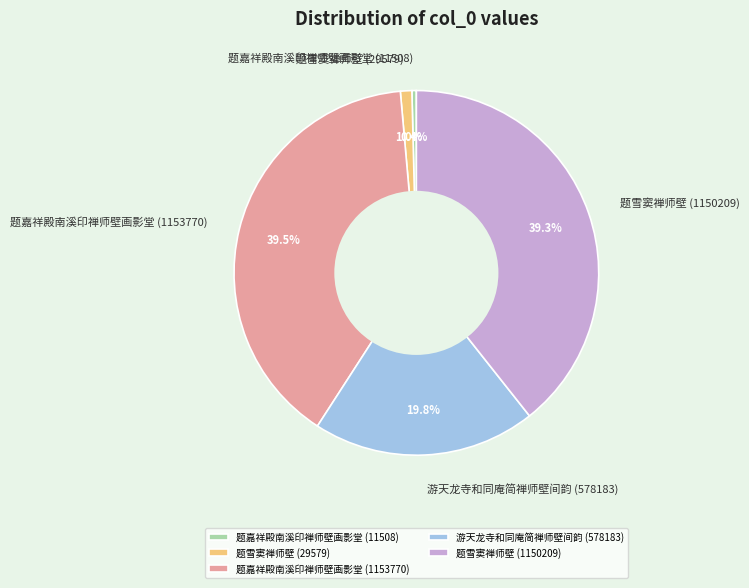

How many segments does this pie chart have?

5